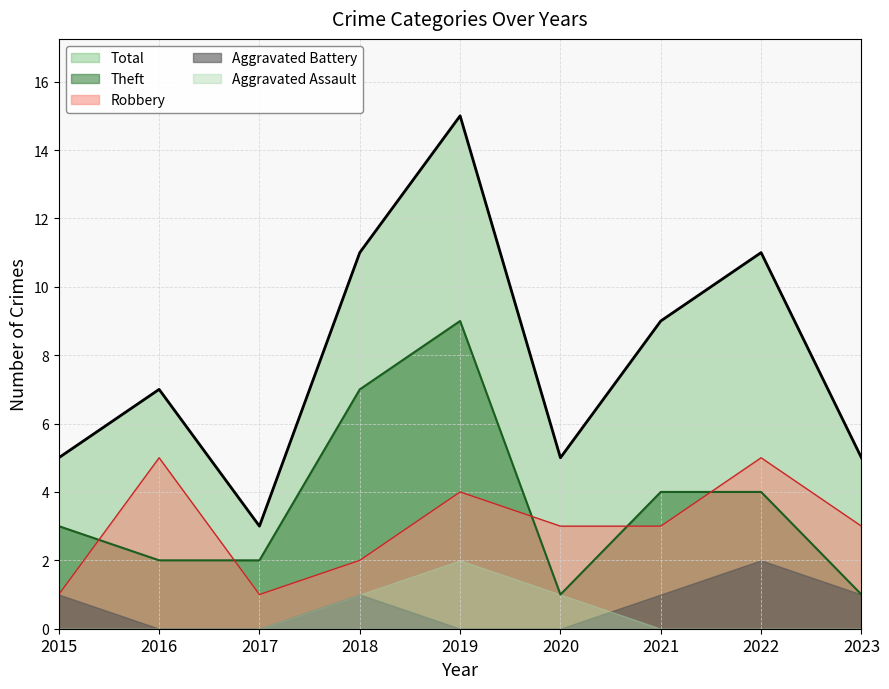

True or false: Total and Robbery intersect in this chart.

False